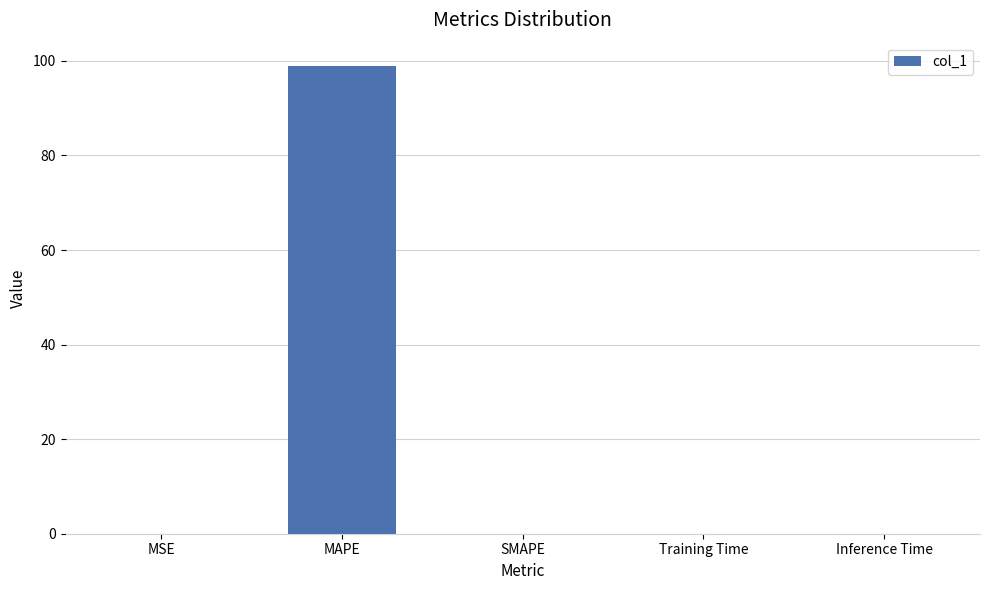

The value at MSE is 0.0. True or false?

True